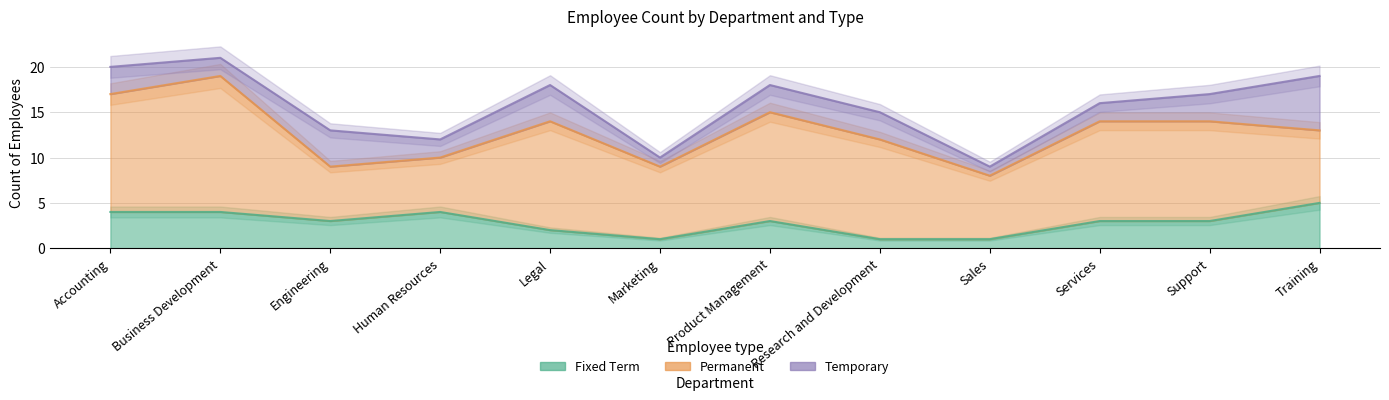

What is the approximate value of Temporary at Business Development?

2